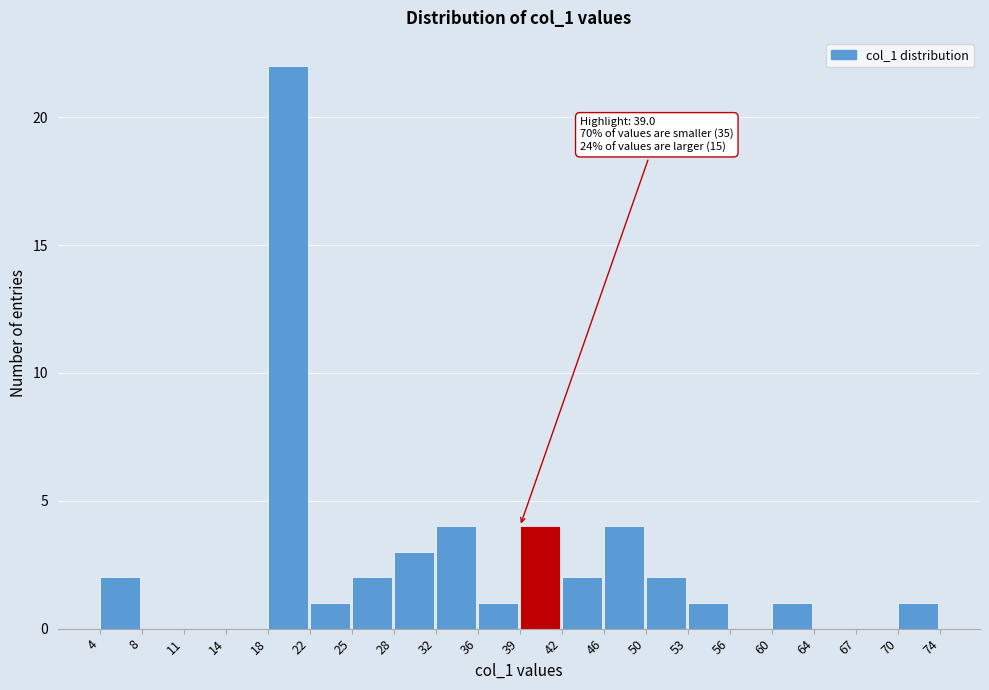

Over which range of the x-axis is the bar tallest?

18 to 22